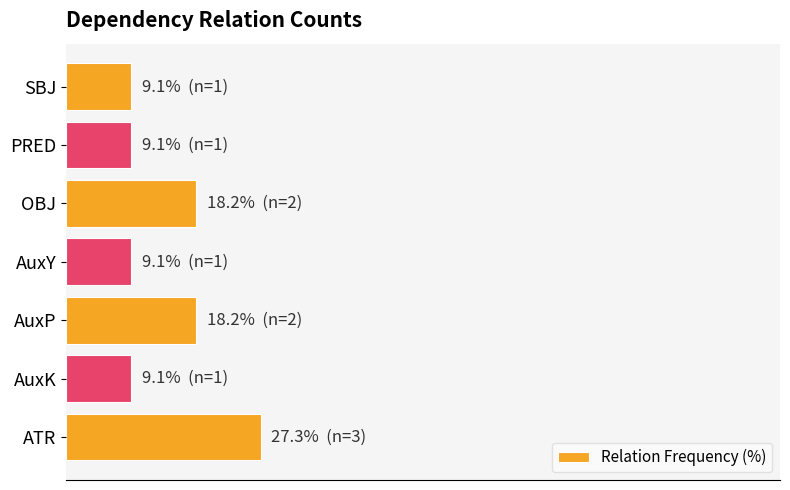

What is the sum of all values?

100.0